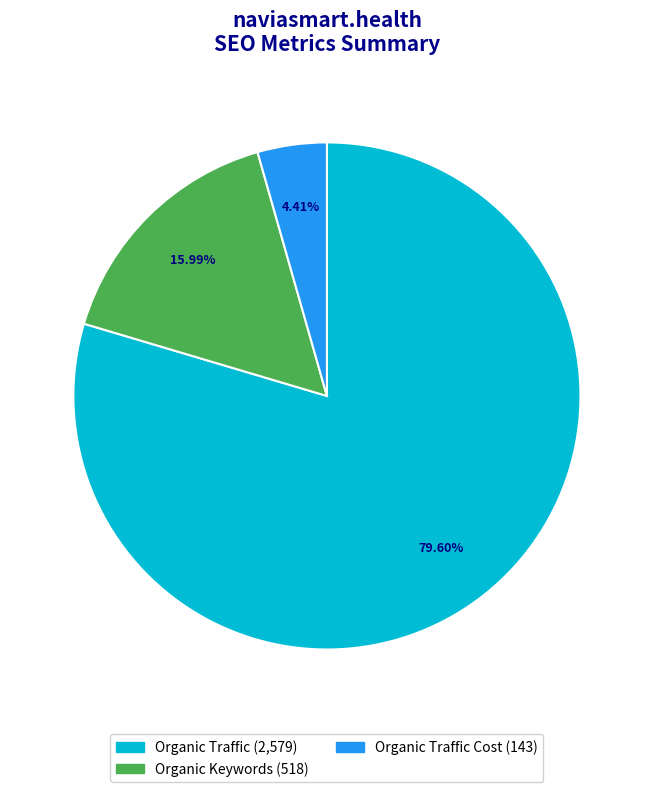

Is there any slice that represents more than half of the pie?

Yes